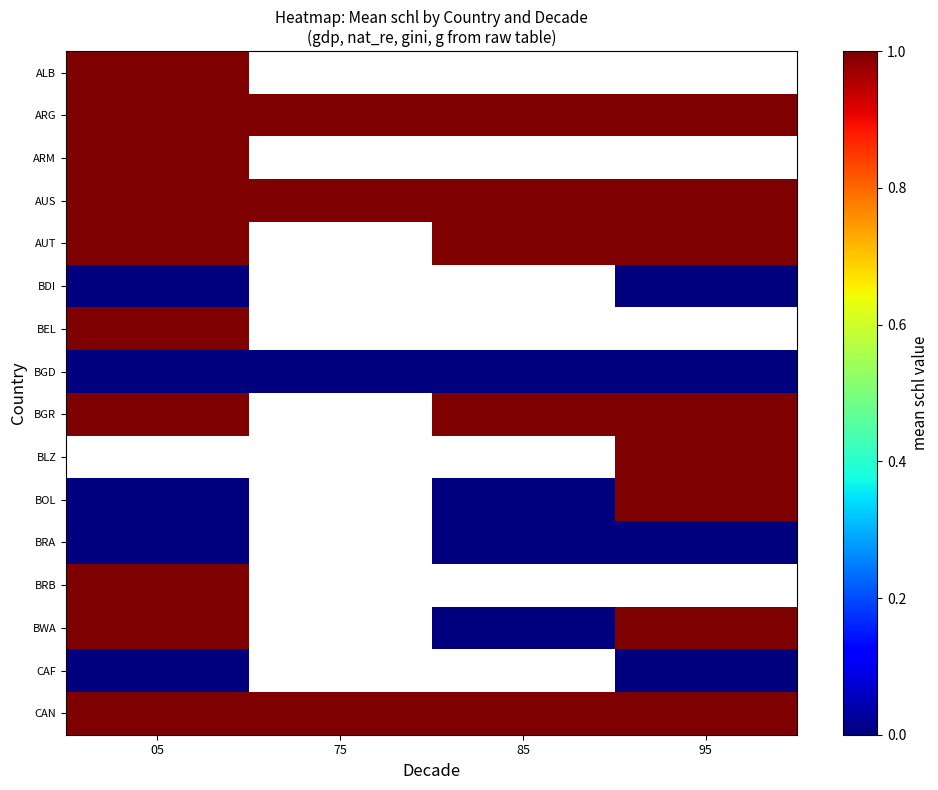

Is the value of BLZ at 05 greater than the value of CAF at 85?

No